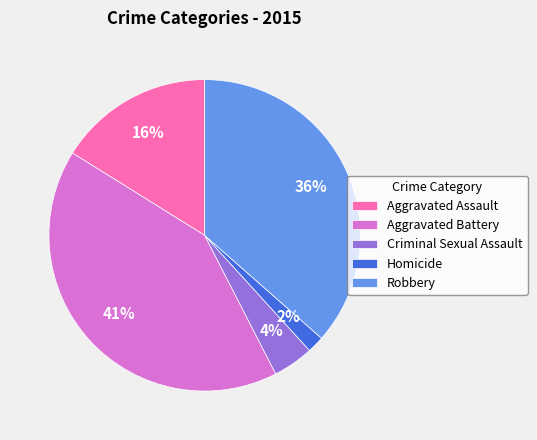

Count the number of slices in the pie.

5